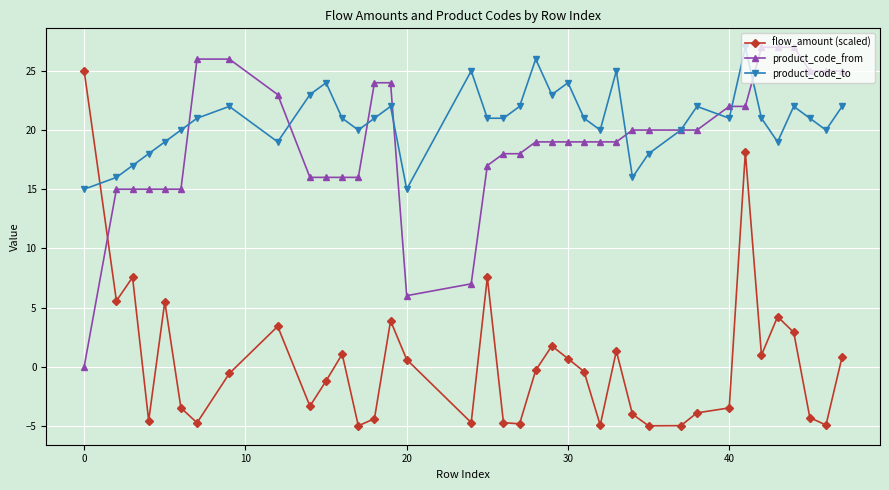

How many categories are shown in the chart?

38